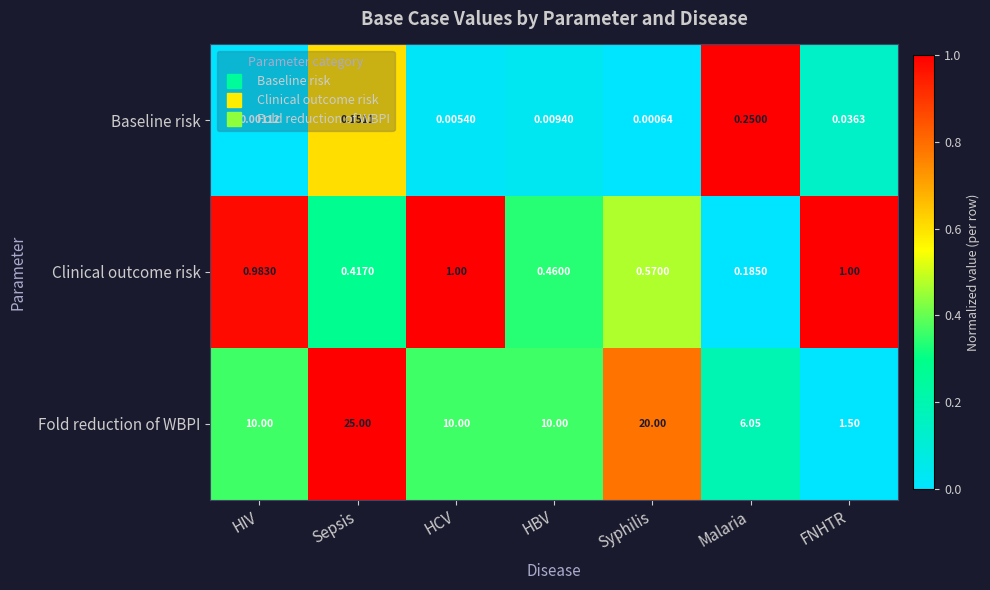

What is the maximum value shown in the chart?

25.0